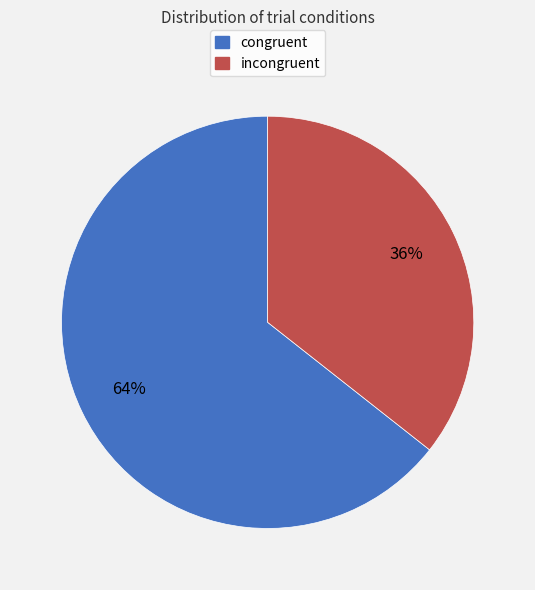

Do congruent and incongruent together represent more than half of the pie?

Yes